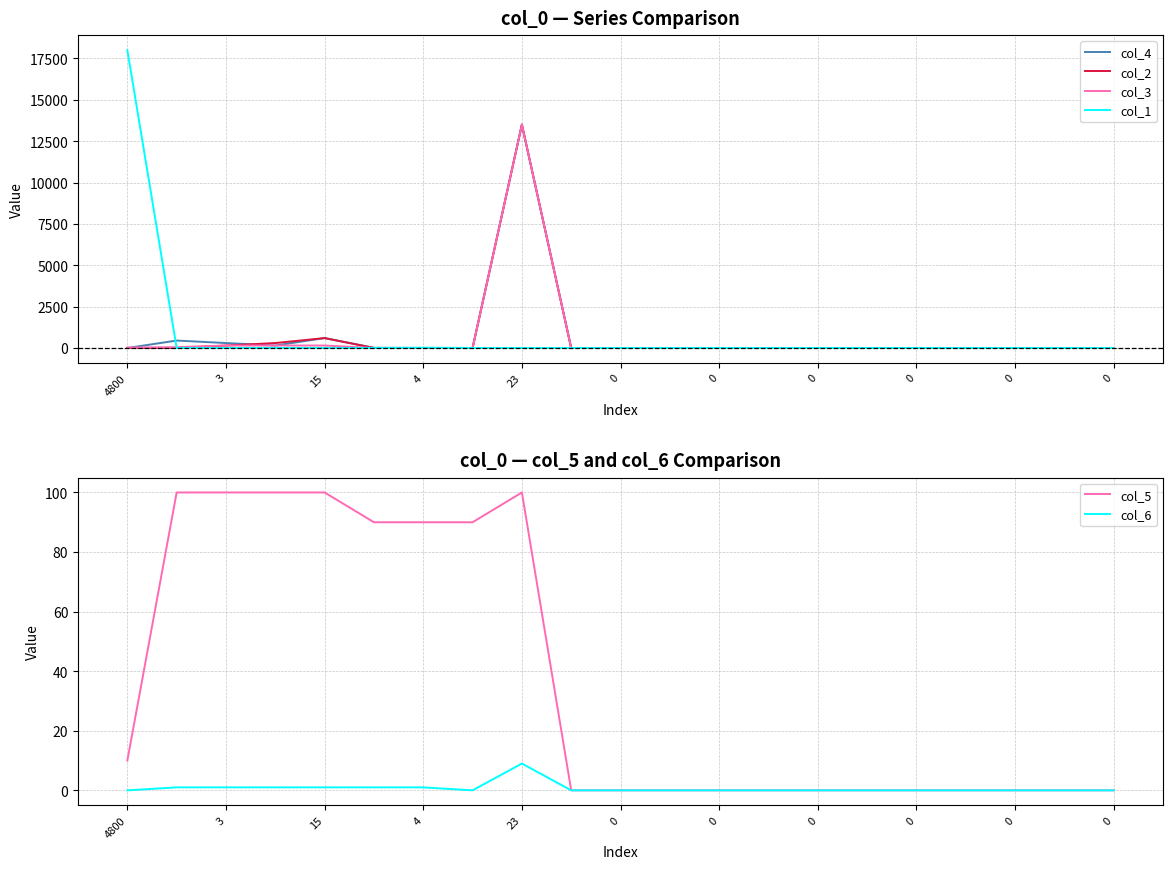

Between which two adjacent categories do col_1 and col_6 first intersect?

4800 and 3